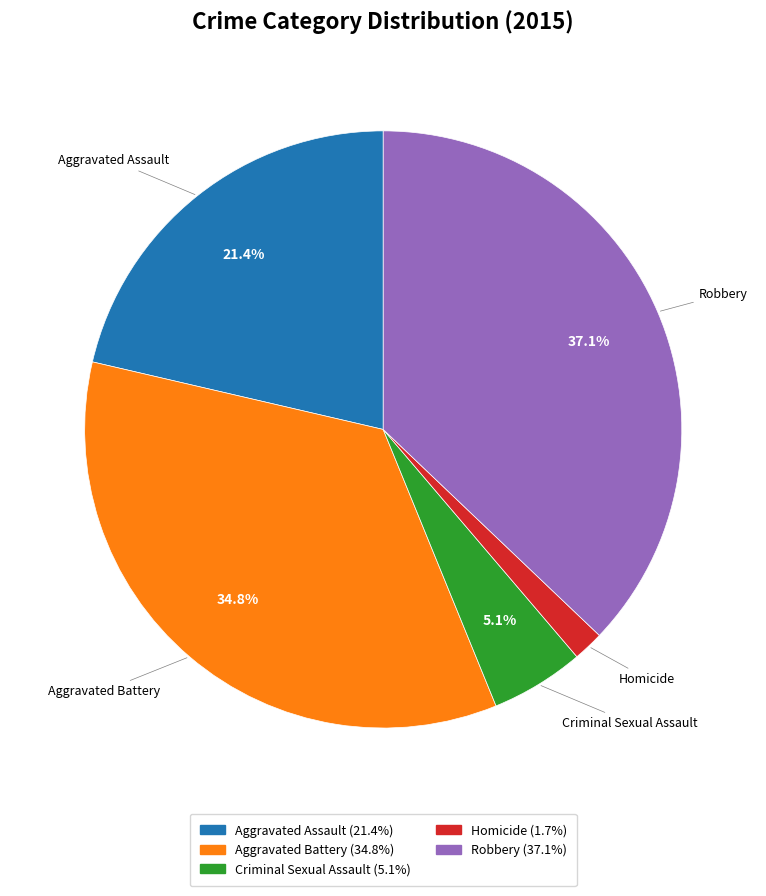

Which slice is the smallest?

Homicide